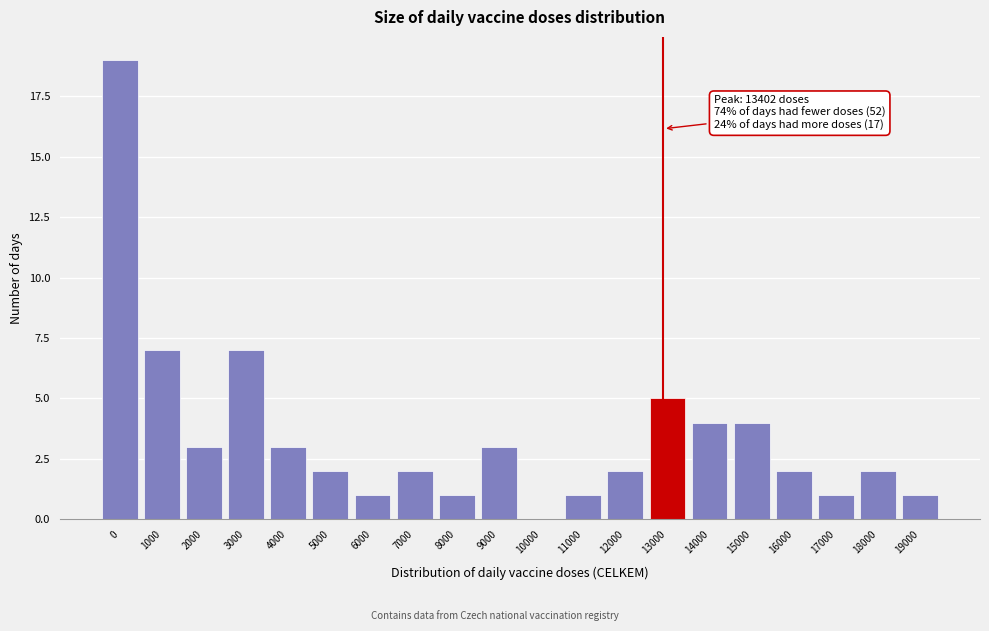

Reading right to left, list all the values displayed in this chart.

19000=1	18000=2	17000=1	16000=2	15000=4	14000=4	13000=5	12000=2	11000=1	10000=0	9000=3	8000=1	7000=2	6000=1	5000=2	4000=3	3000=7	2000=3	1000=7	0=19